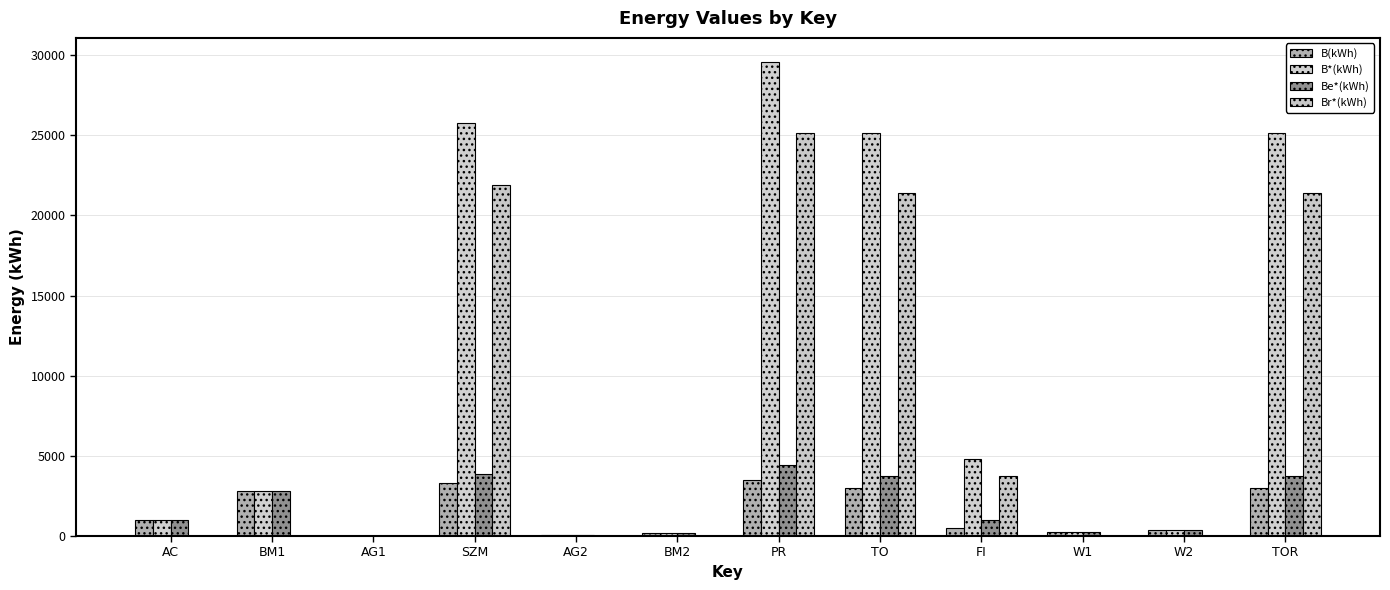

How many groups of bars are there?

12